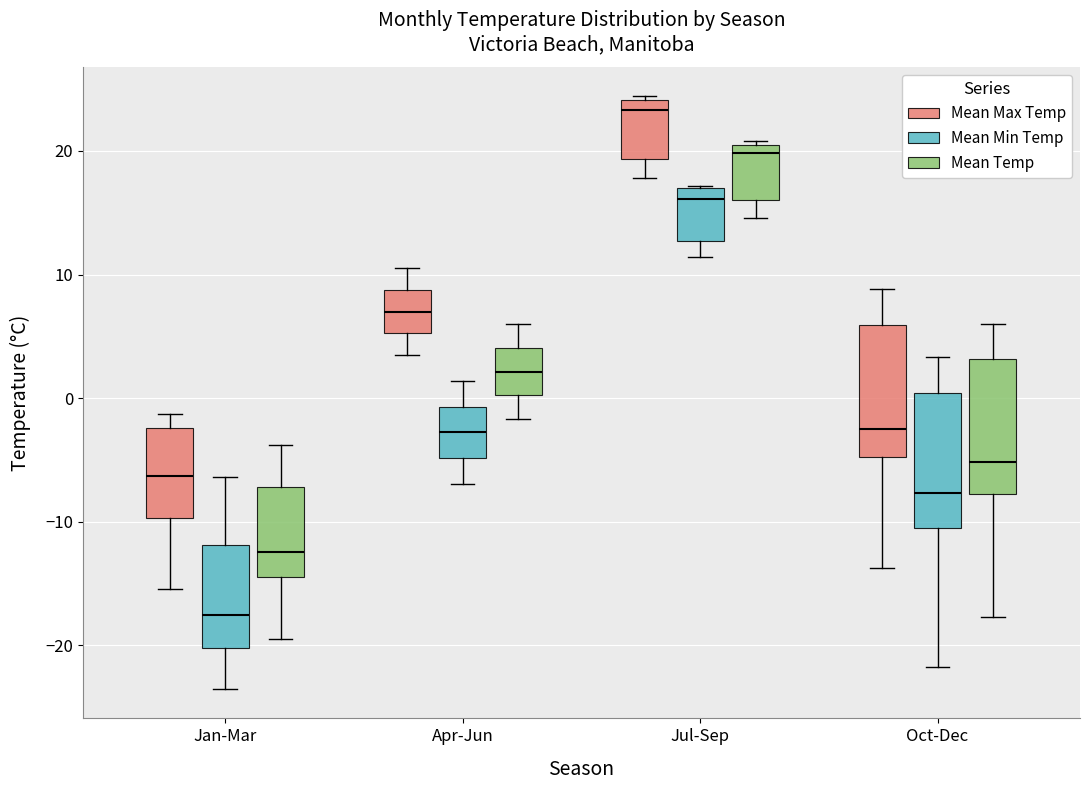

Where is the lower edge of the box for Oct-Dec (Mean Max Temp) on the y-axis? The values are not printed on the chart, so give them approximately, as read against the axis.

-5